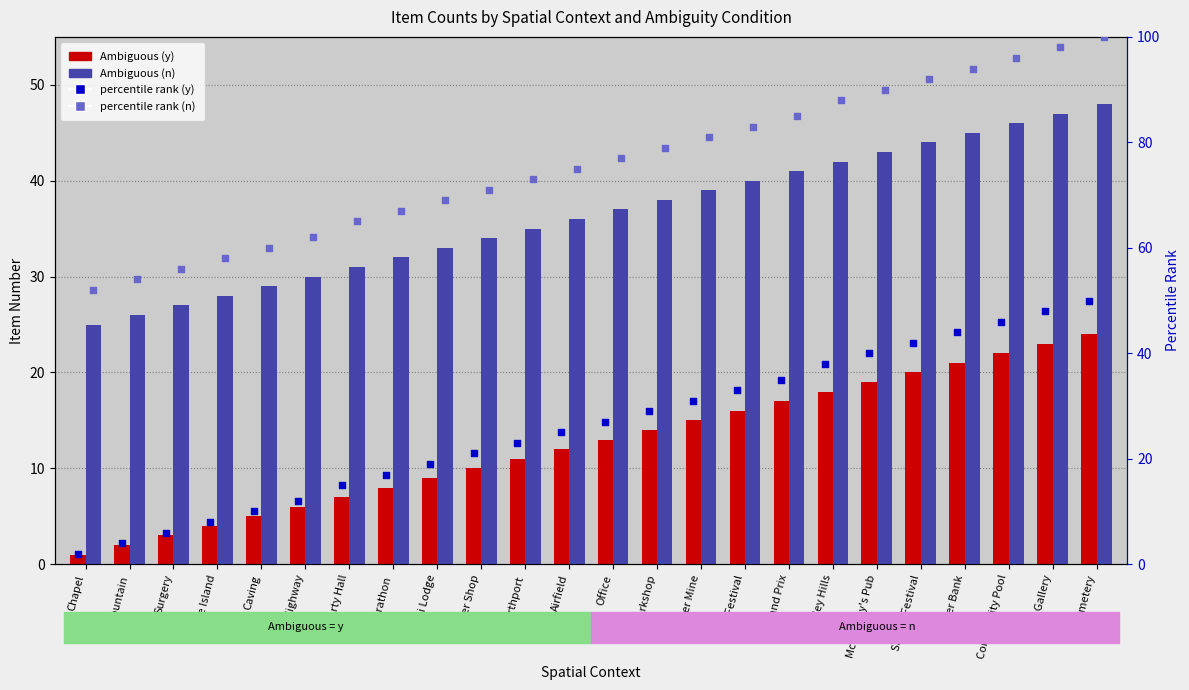

Which series contains the lowest Y value?

Ambiguous (y)